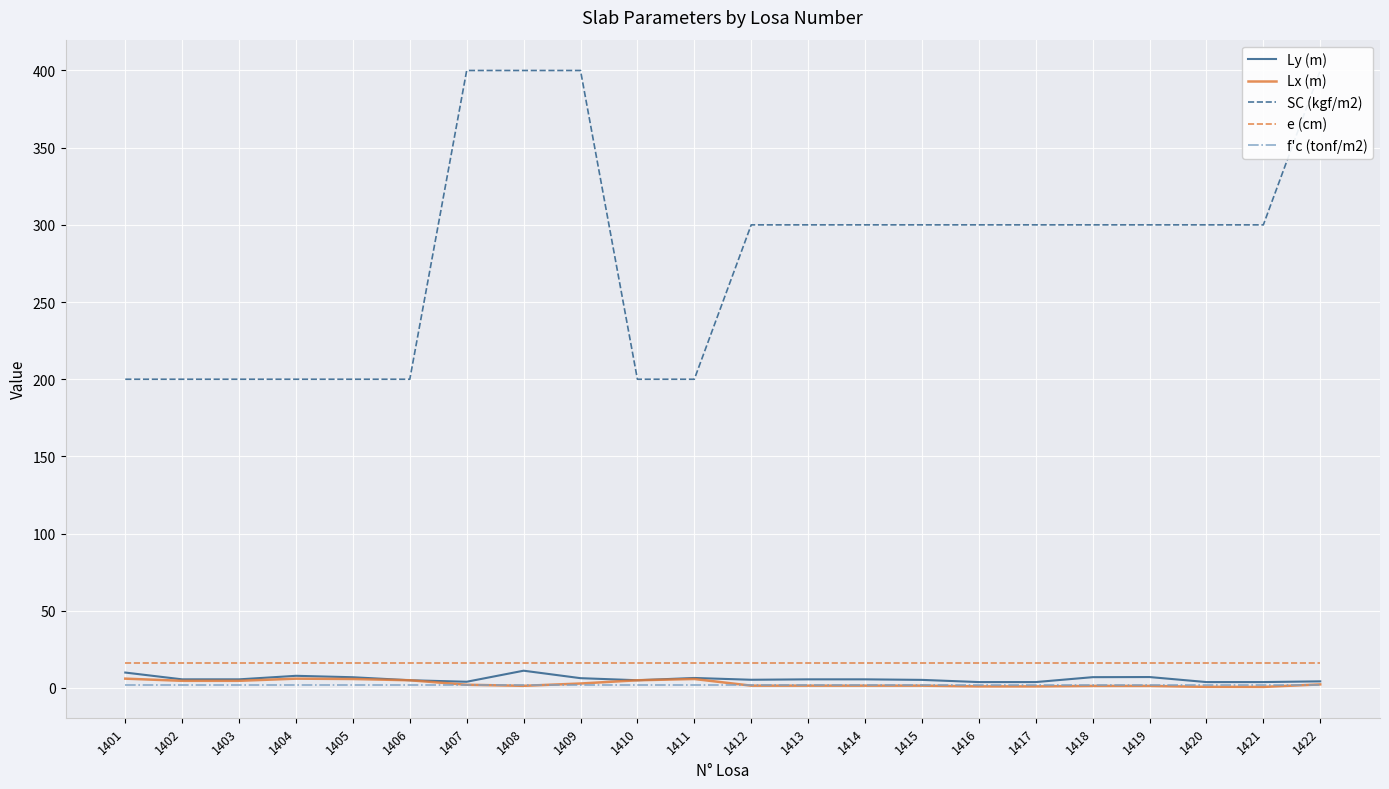

Which series has the largest range (max minus min)?

SC (kgf/m2)